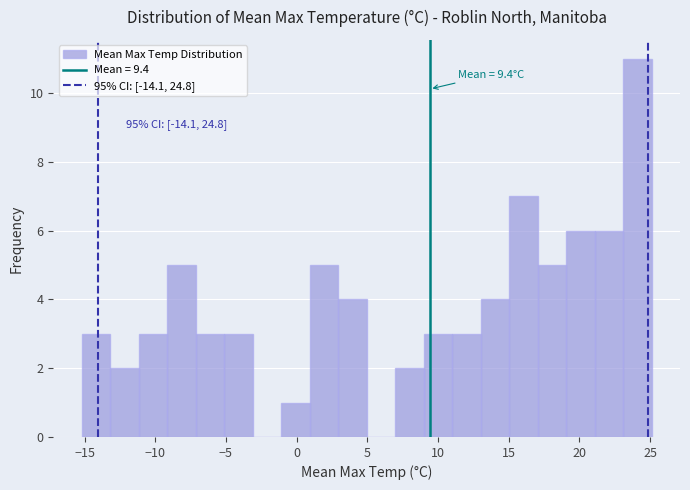

Over which range of the x-axis is the bar tallest?

23 to 25